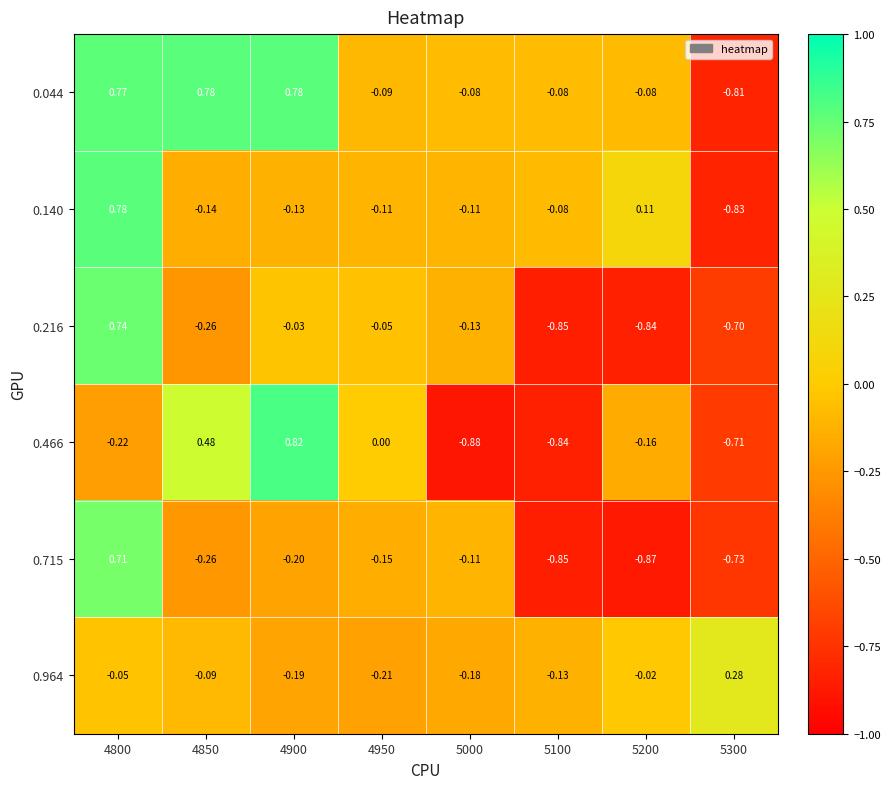

Which series changed the most between 5200 and 5300?

0.140